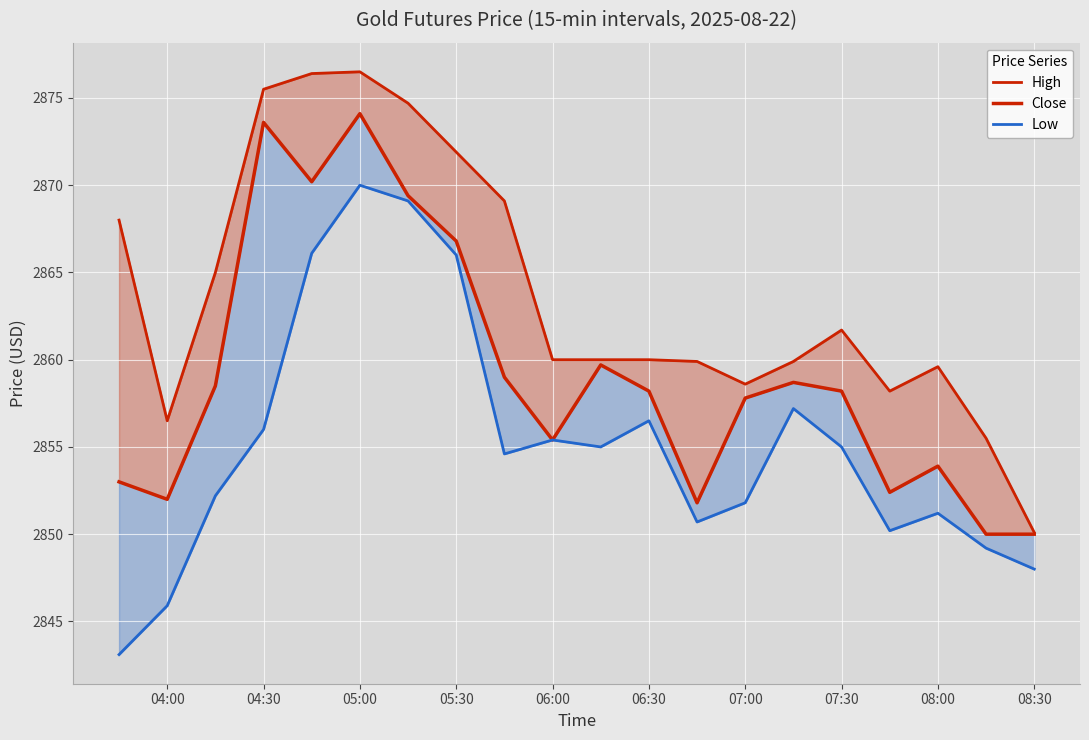

What is the difference between the highest and lowest values at 07:00?

6.8